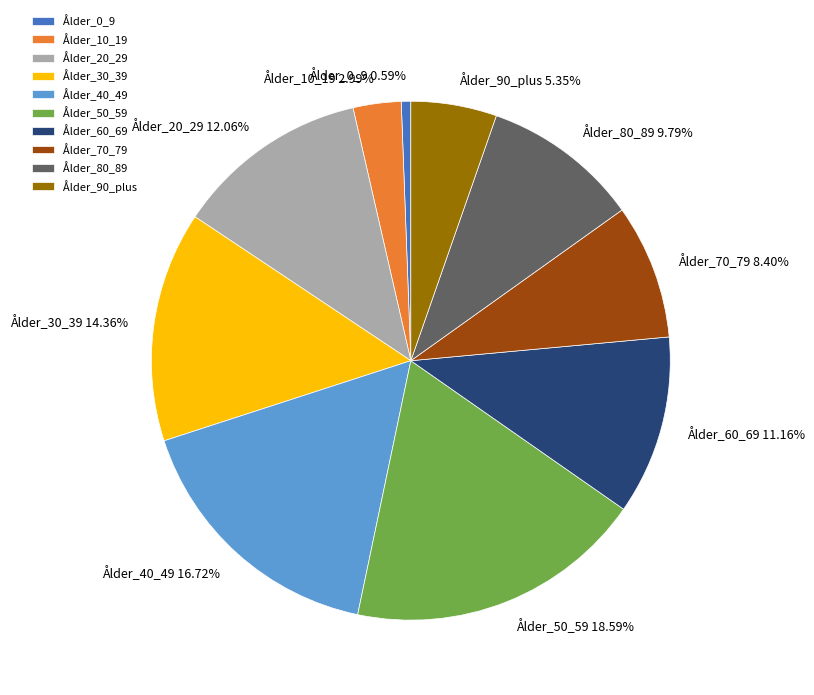

Which slice is the smallest?

Ålder_0_9